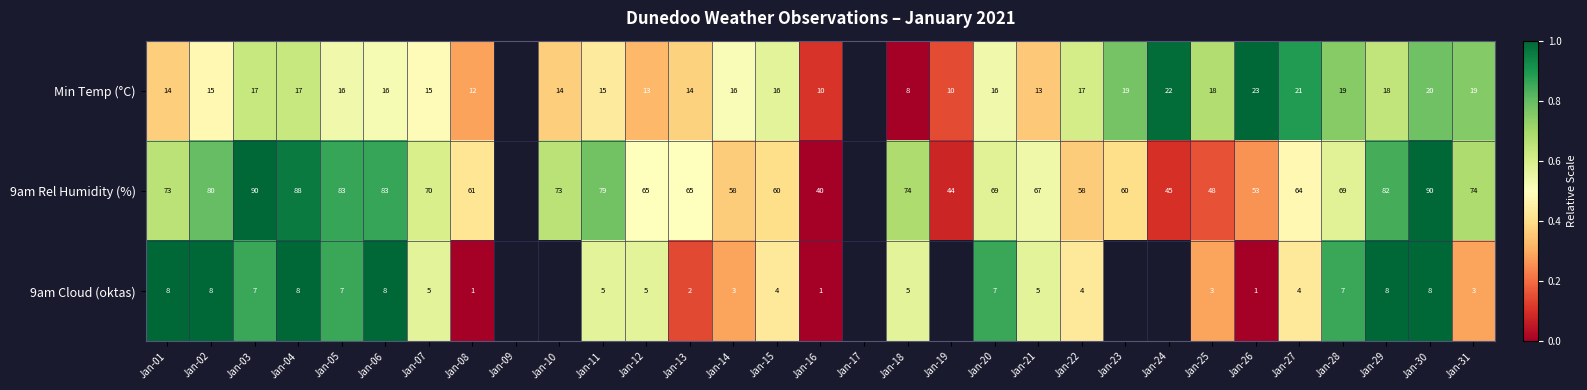

Is the value of 9am Rel Humidity (%) at Jan-28 greater than the value of 9am Cloud (oktas) at Jan-13?

Yes